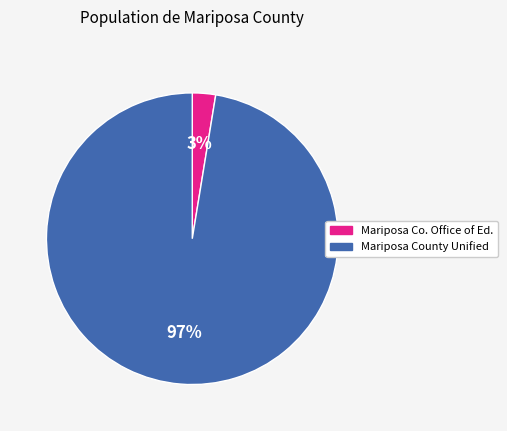

How many segments does this pie chart have?

2